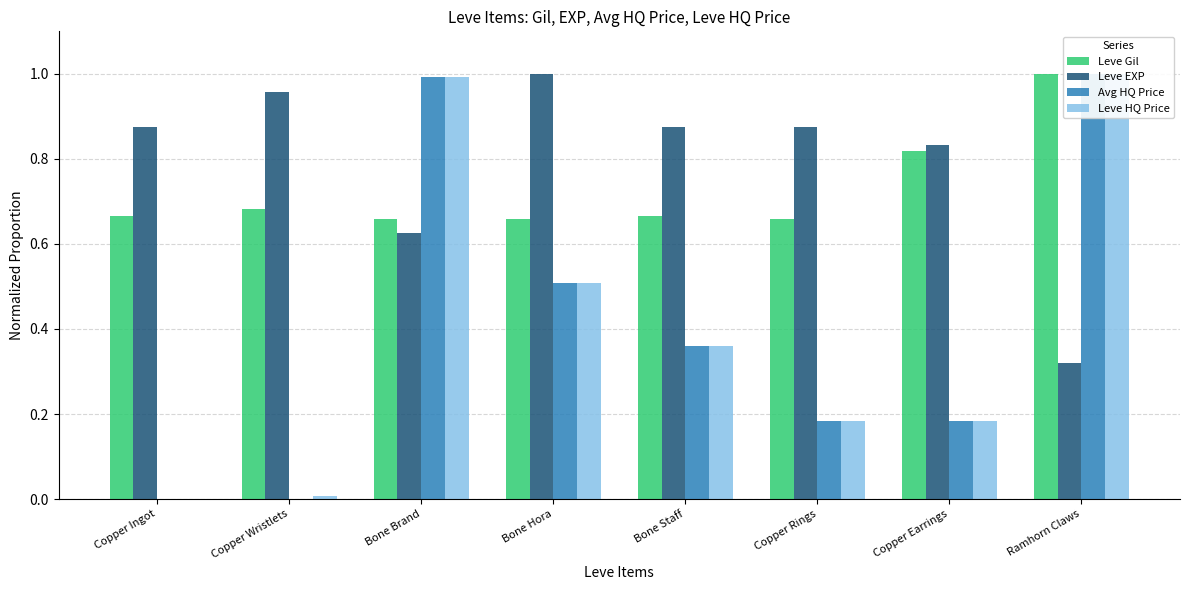

Reading left to right, list all the values displayed in this chart.

Leve Gil: 0.7	0.7	0.7	0.7	0.7	0.7	0.8	1.0
Leve EXP: 0.9	1.0	0.6	1.0	0.9	0.9	0.8	0.3
Avg HQ Price: 0.0	0.0	1.0	0.5	0.4	0.2	0.2	1.0
Leve HQ Price: 0.0	0.0	1.0	0.5	0.4	0.2	0.2	1.0